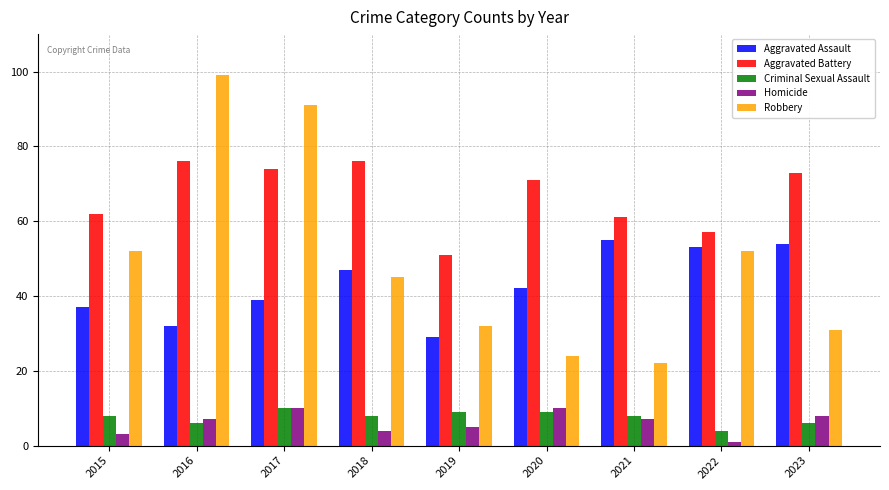

What is the difference between the second highest and minimum values in the Aggravated Assault series?

25